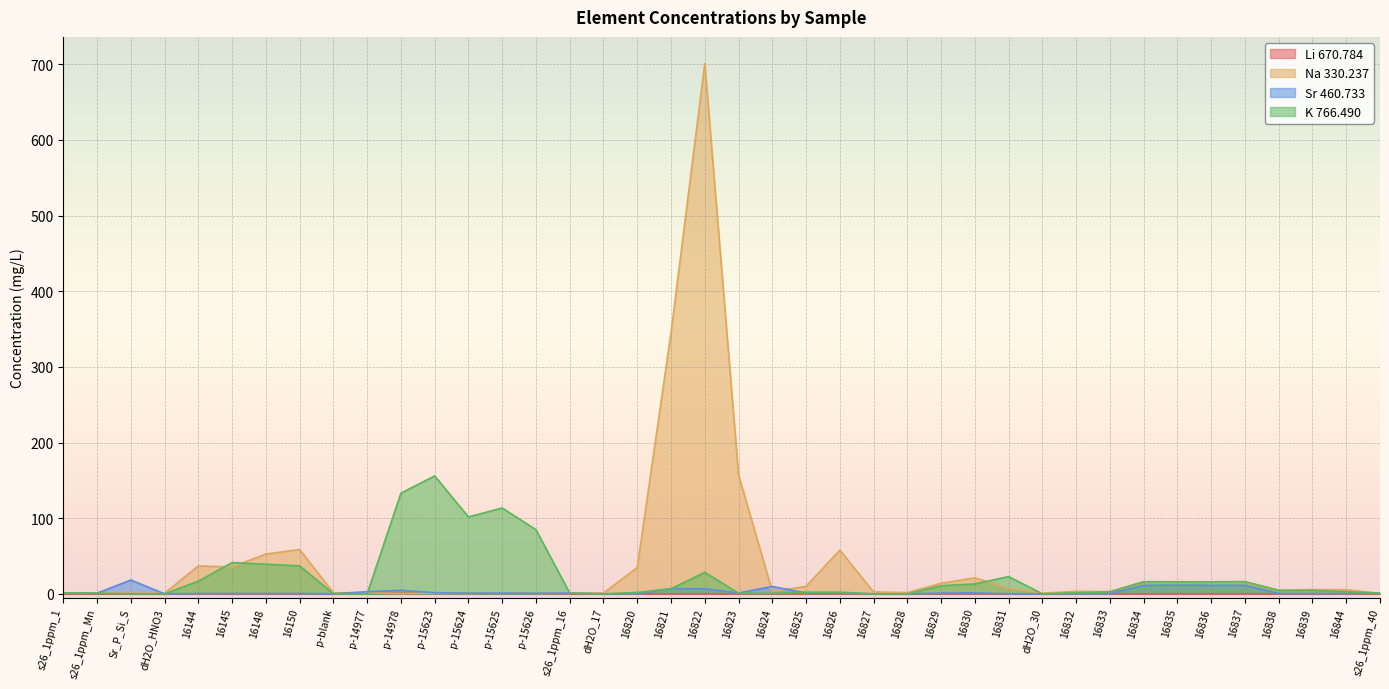

At which category is the sum across all series the highest?

16822